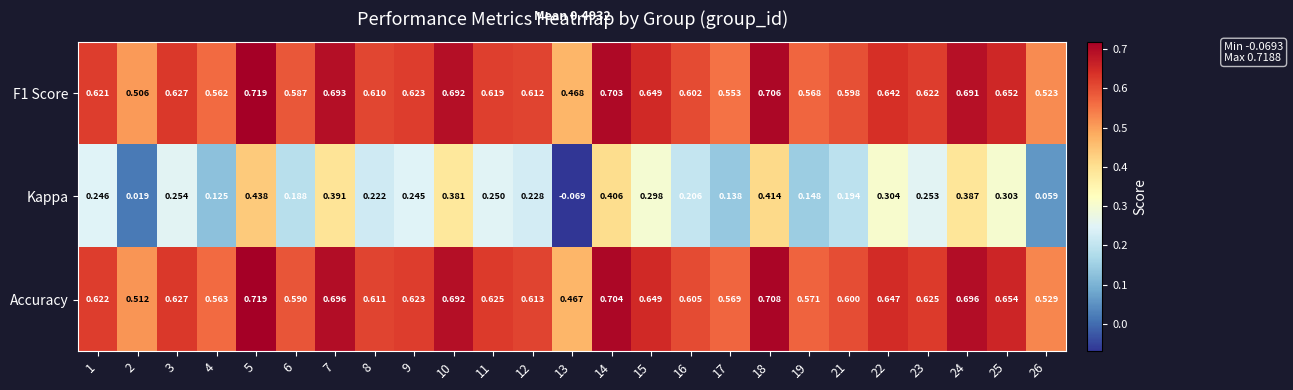

Which series has the widest spread of values?

Kappa